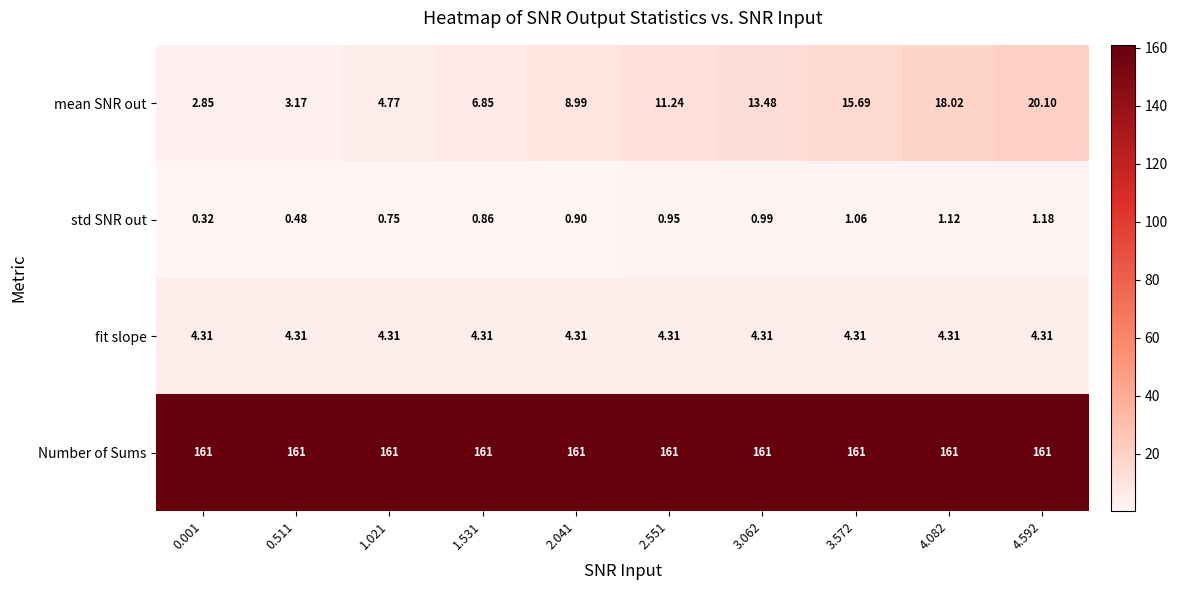

Which series has the widest spread of values?

mean SNR out